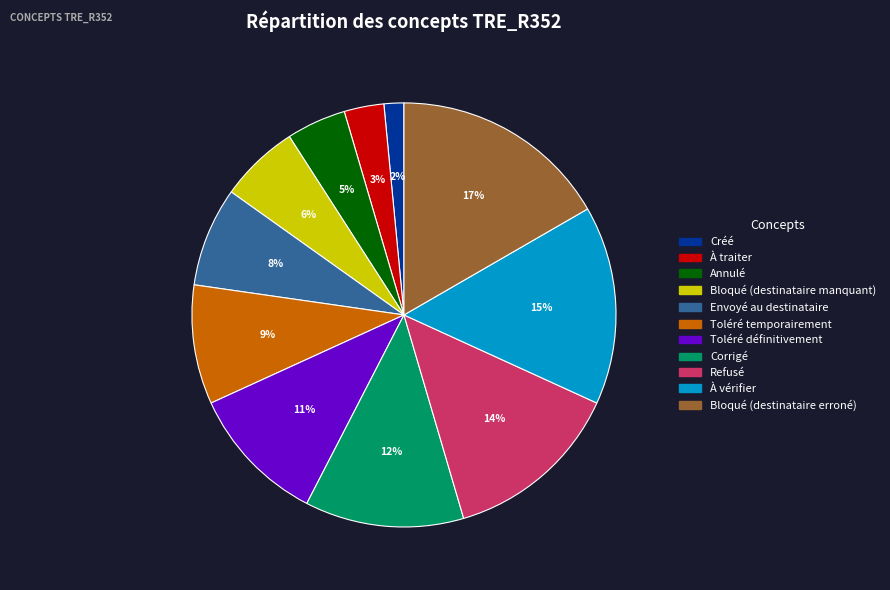

Is the sum of Refusé and Corrigé greater than half?

No